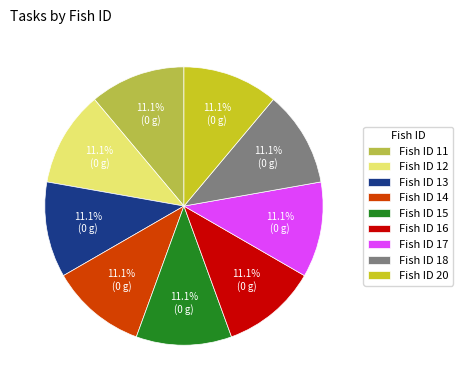

What is the ratio of the value at Fish ID 15 to the value at Fish ID 13?

1.0